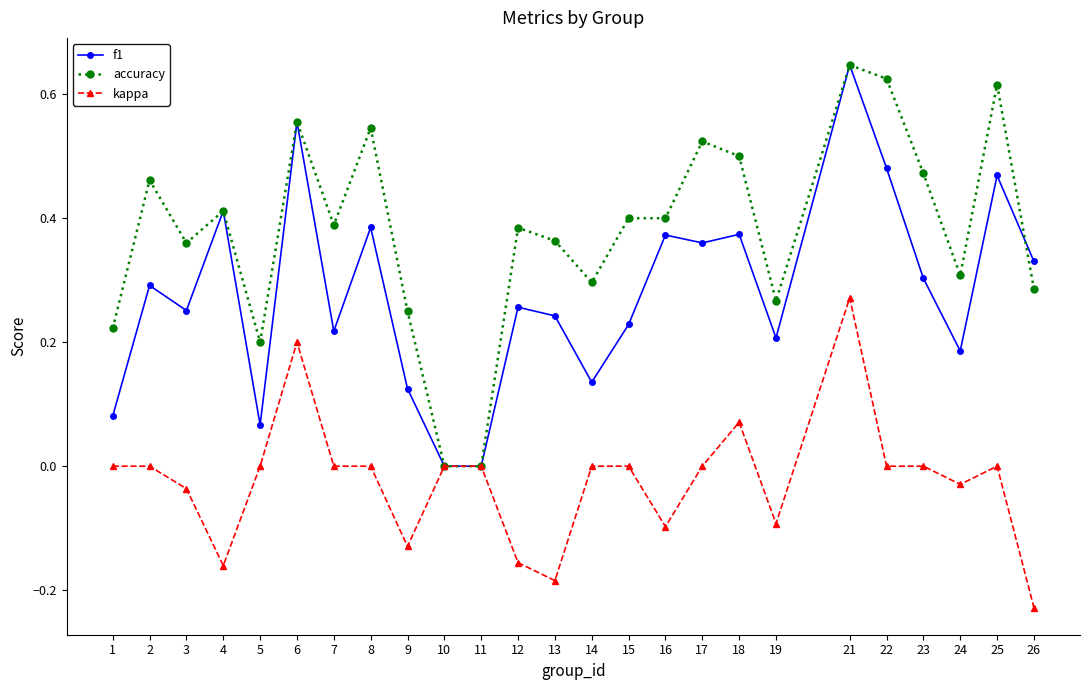

What is the sum of the kappa values at 12 and 9?

-0.3